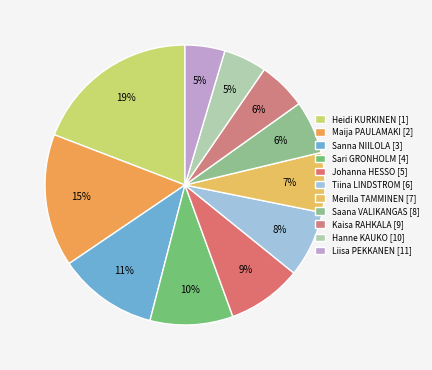

How many segments does this pie chart have?

11